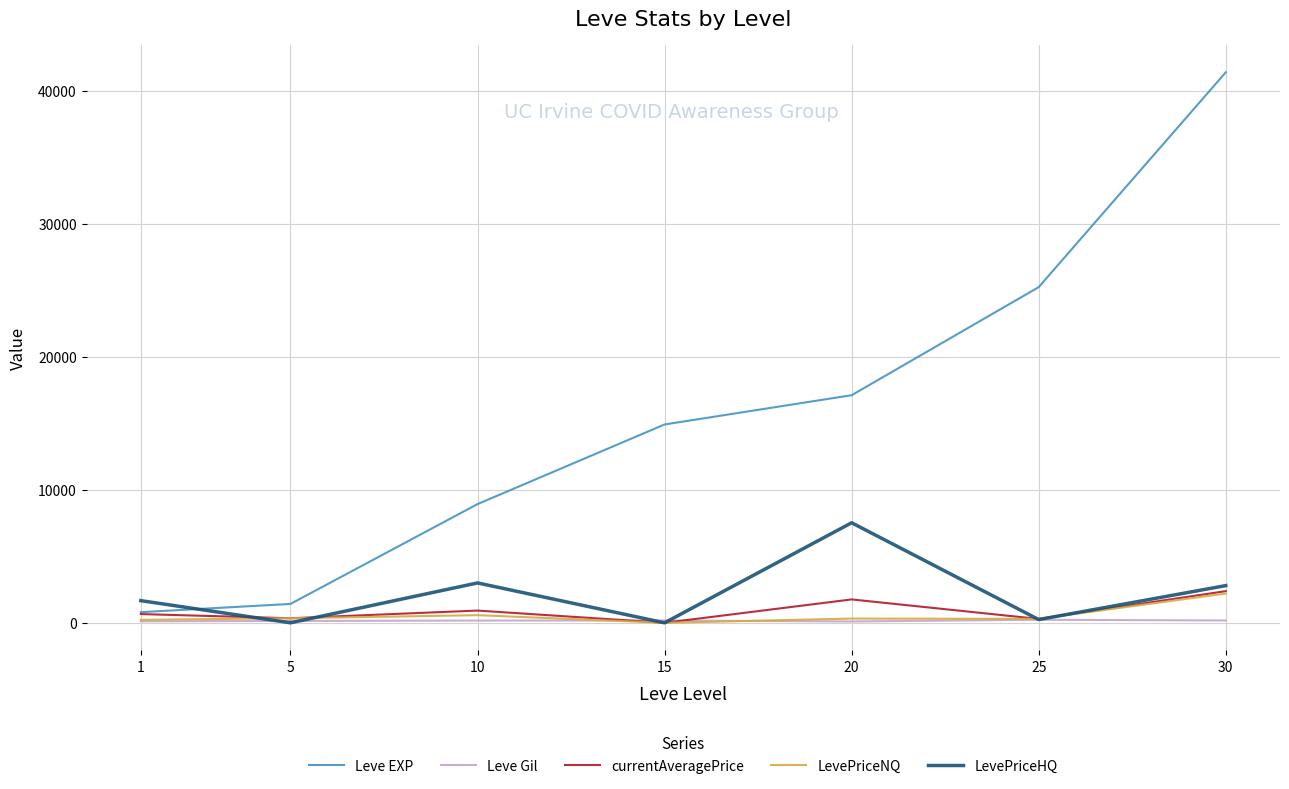

Which series changed the most between 15 and 20?

LevePriceHQ